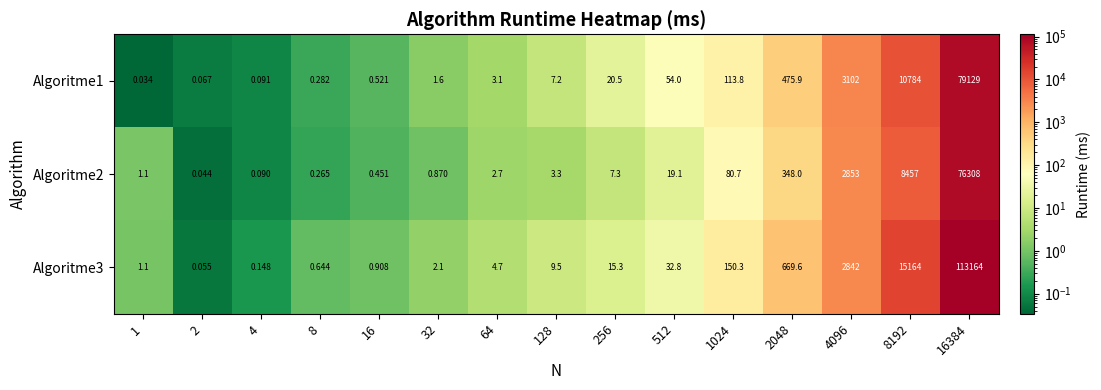

Which series changed the most between 8 and 2048?

Algoritme3